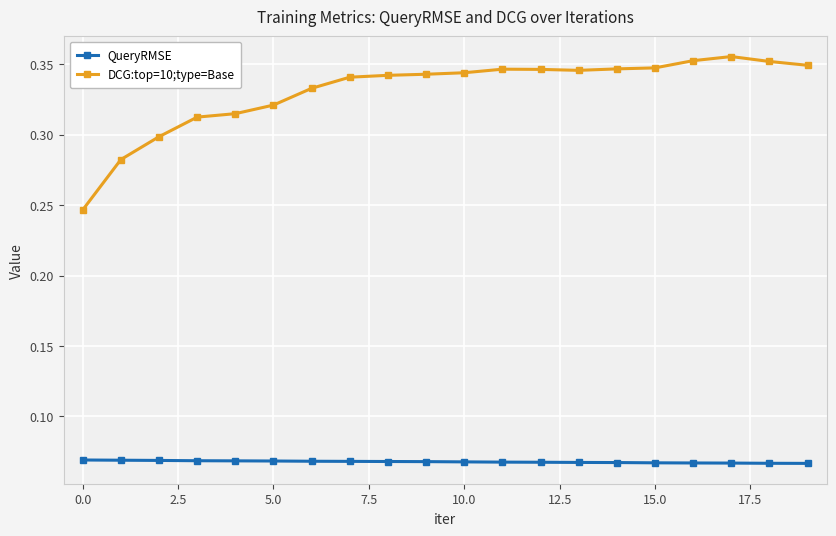

Rank the series by their maximum value, from highest to lowest.

DCG:top=10;type=Base, QueryRMSE